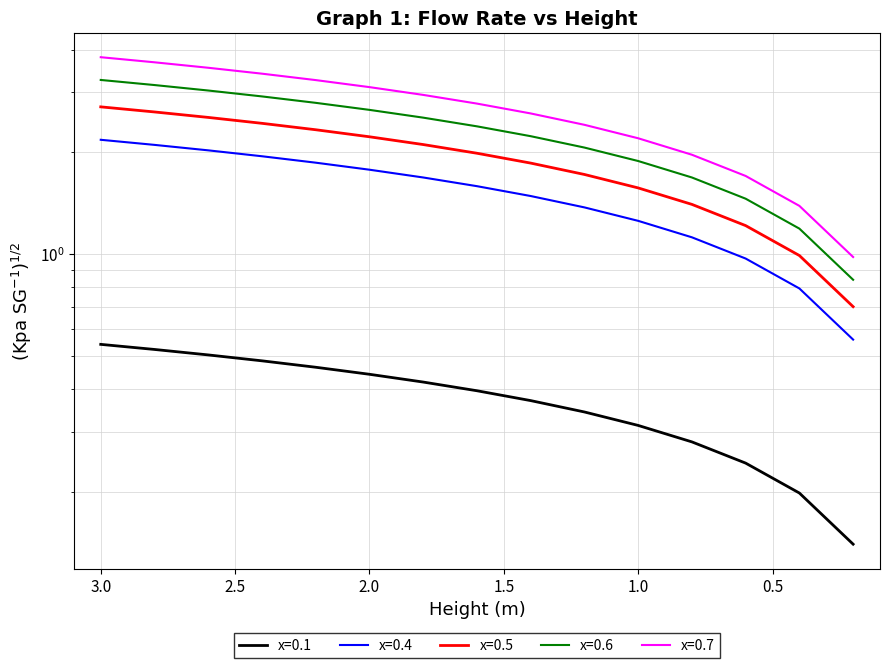

True or false: x=0.4 and x=0.6 cross at least once.

False